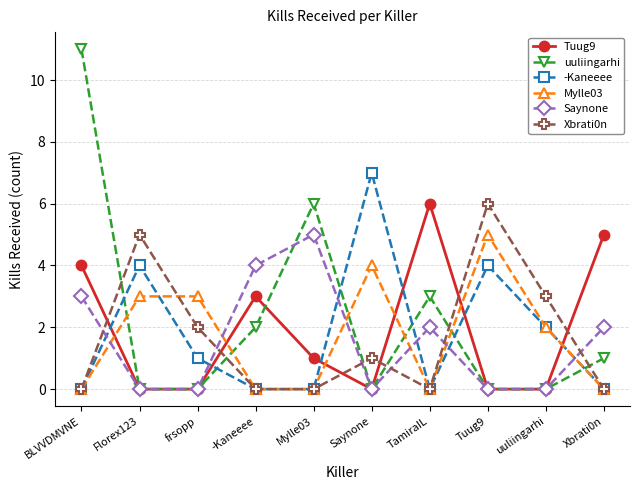

What position from the right is frsopp?

8